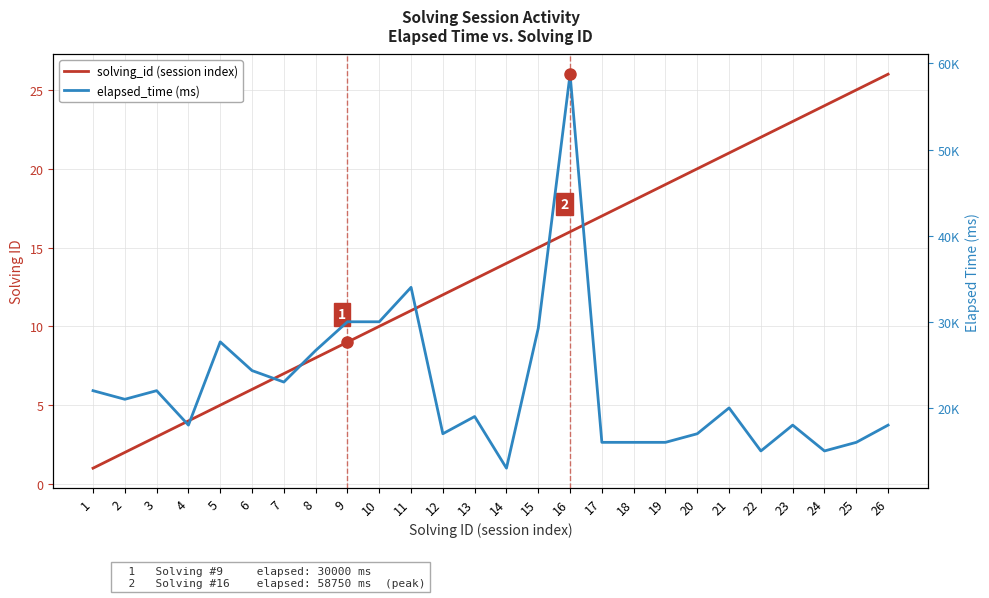

How many values in the elapsed_time (ms) series are below 20000?

13